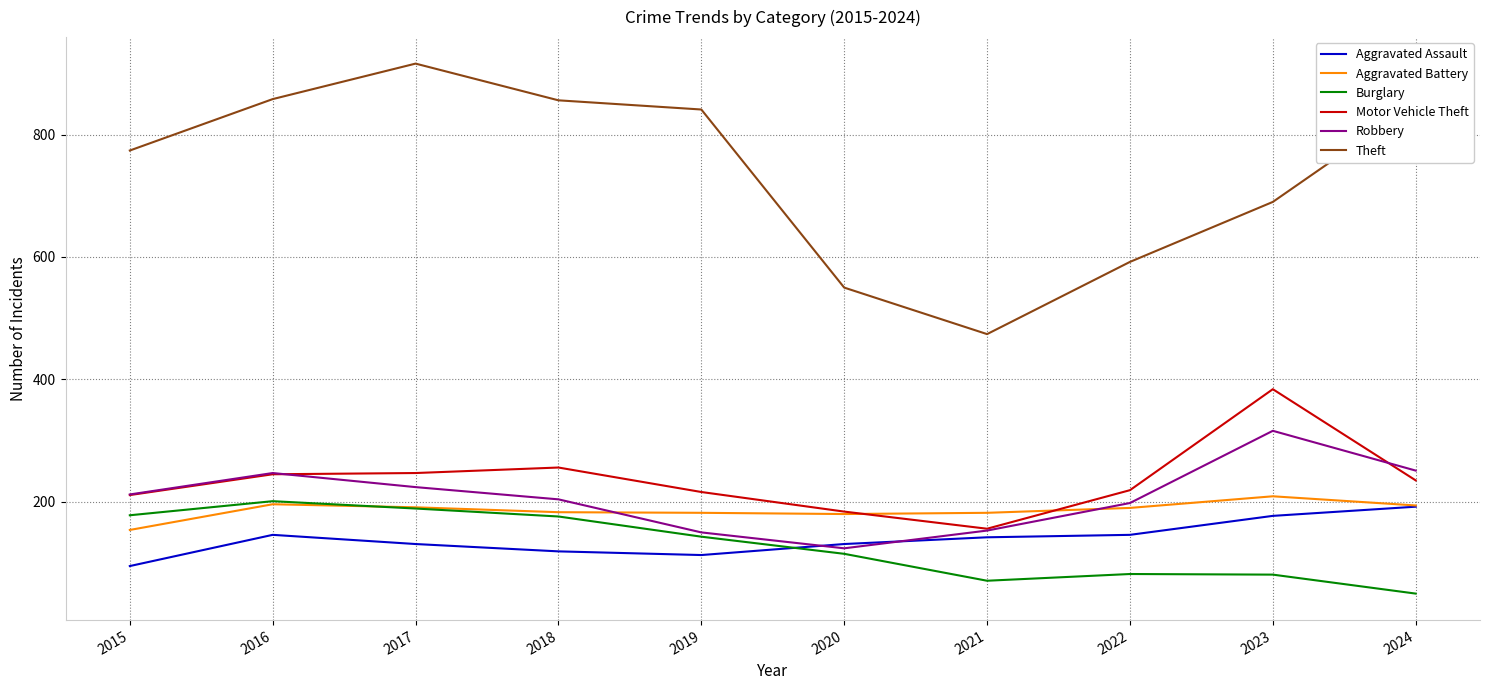

Which category has the lowest value in the Aggravated Battery series?

2015